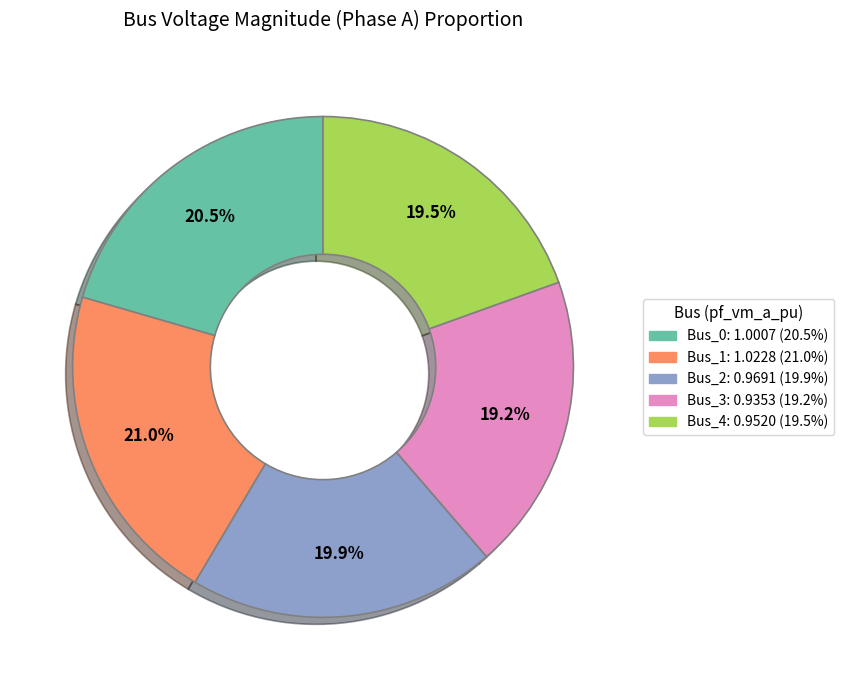

To the nearest percent, what is the average slice percentage?

20%